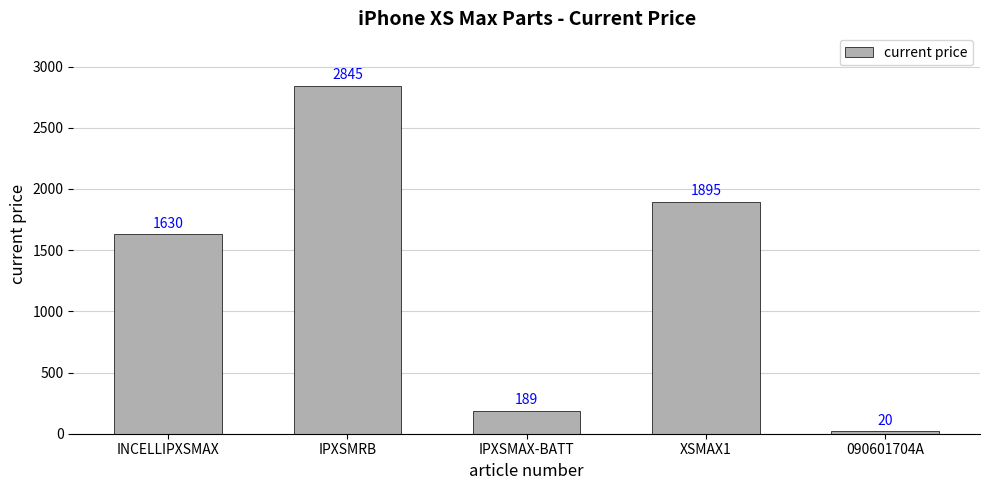

At which label is the value closest to 1432?

INCELLIPXSMAX